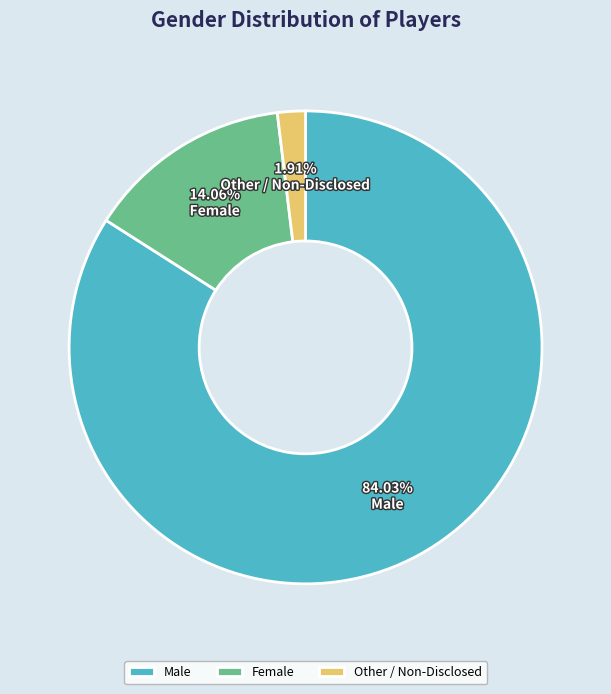

True or false: Other / Non-Disclosed accounts for 2% of the total.

True